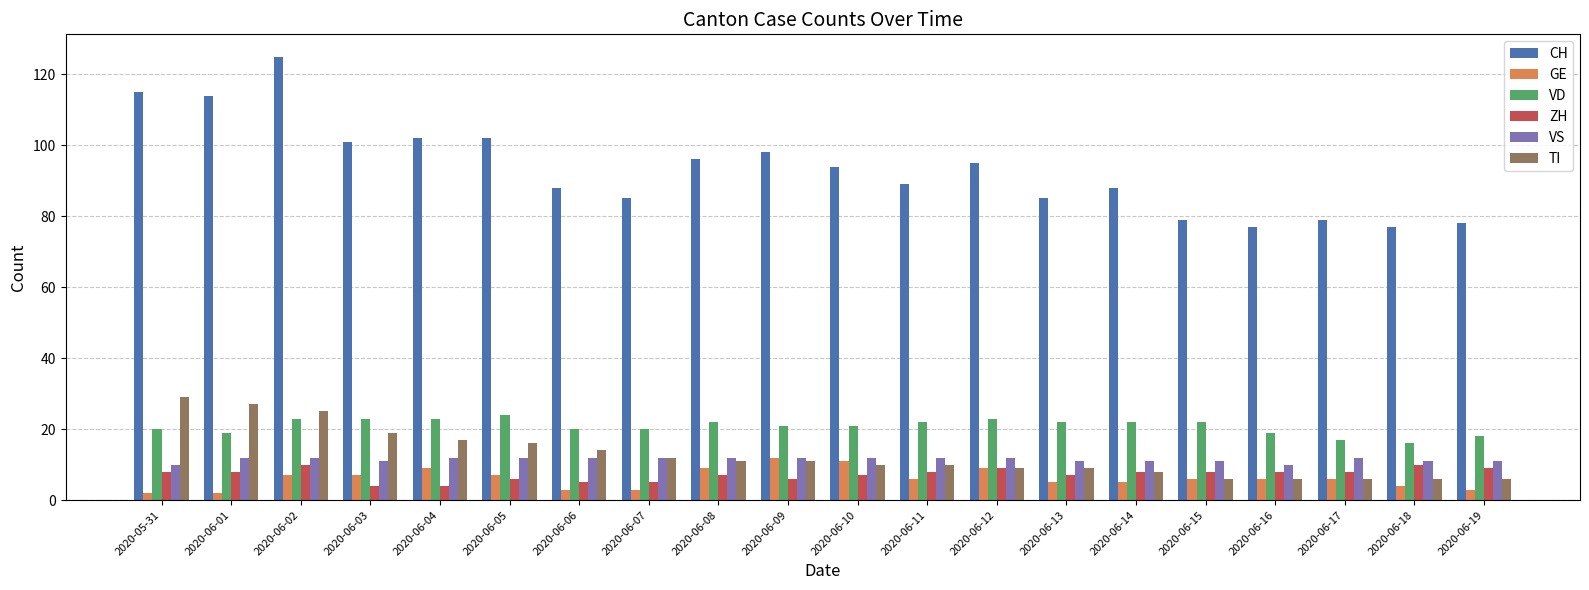

What is the total value across all series at 2020-06-07?

137